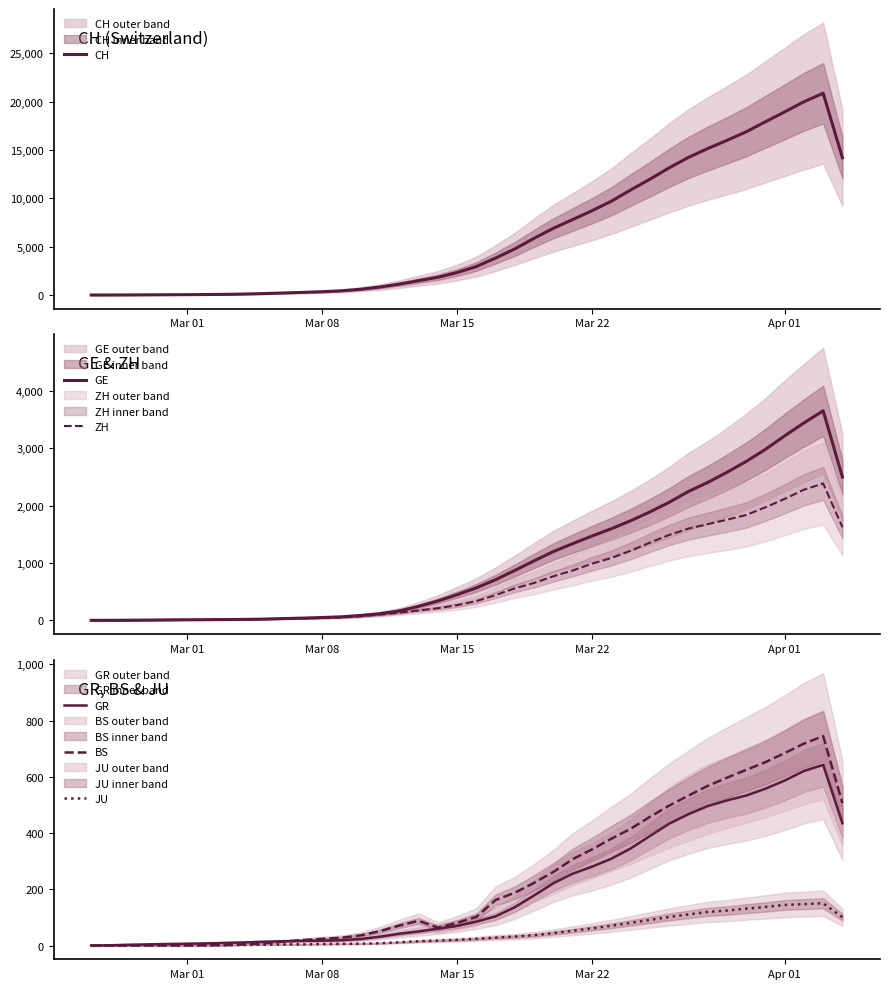

What is the maximum value for GR?

642.7